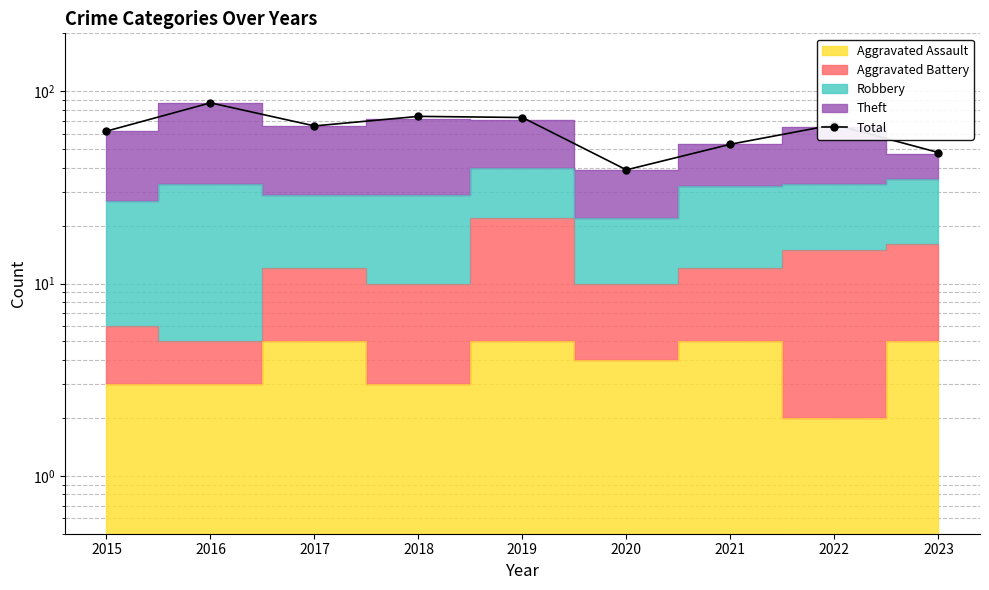

How many lines are shown in the chart?

1